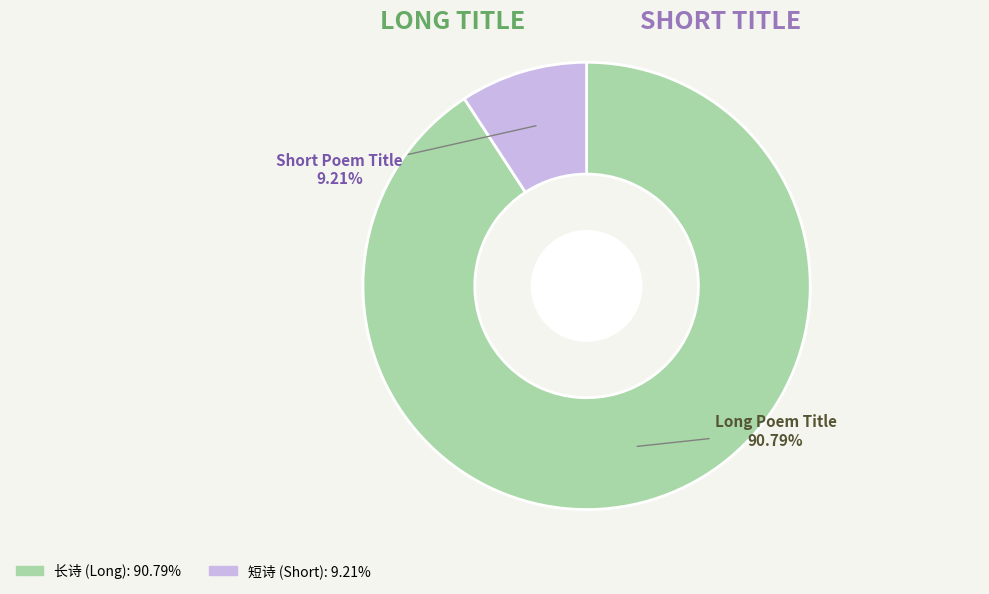

Does any single category account for the majority?

Yes